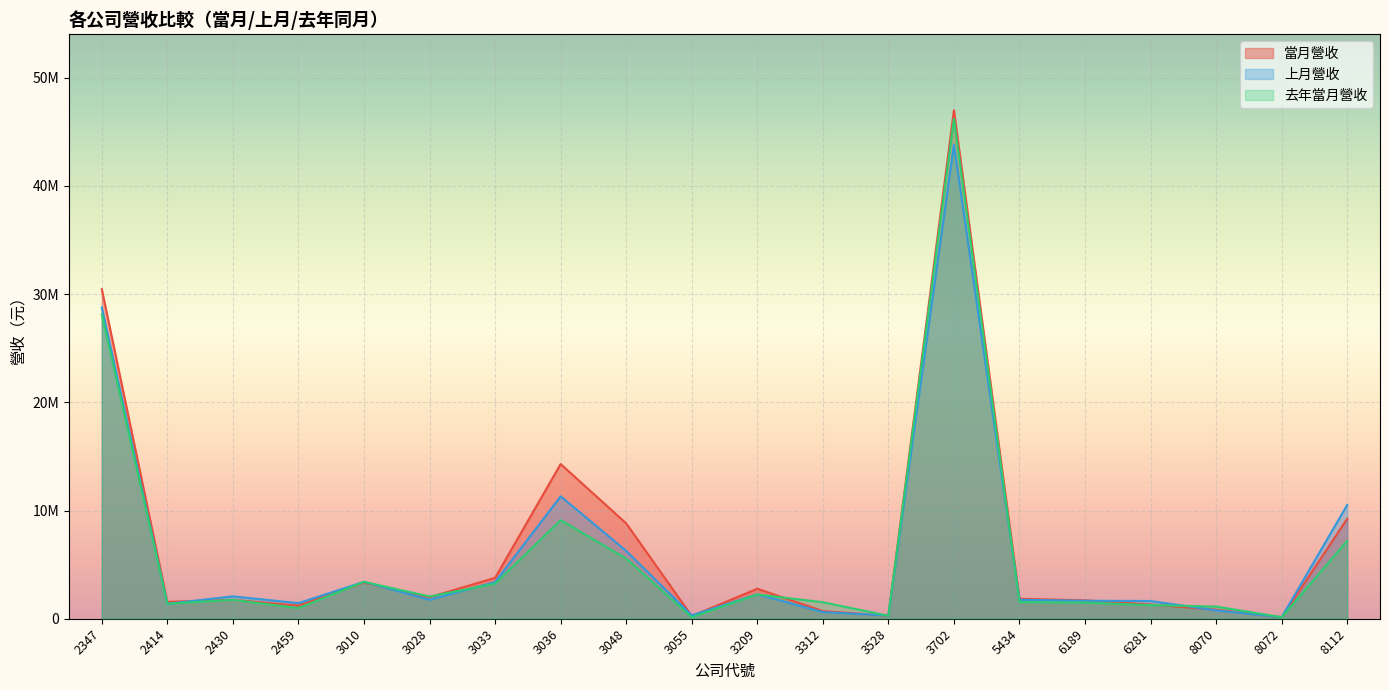

How many data points in 當月營收 are above 1845579?

9